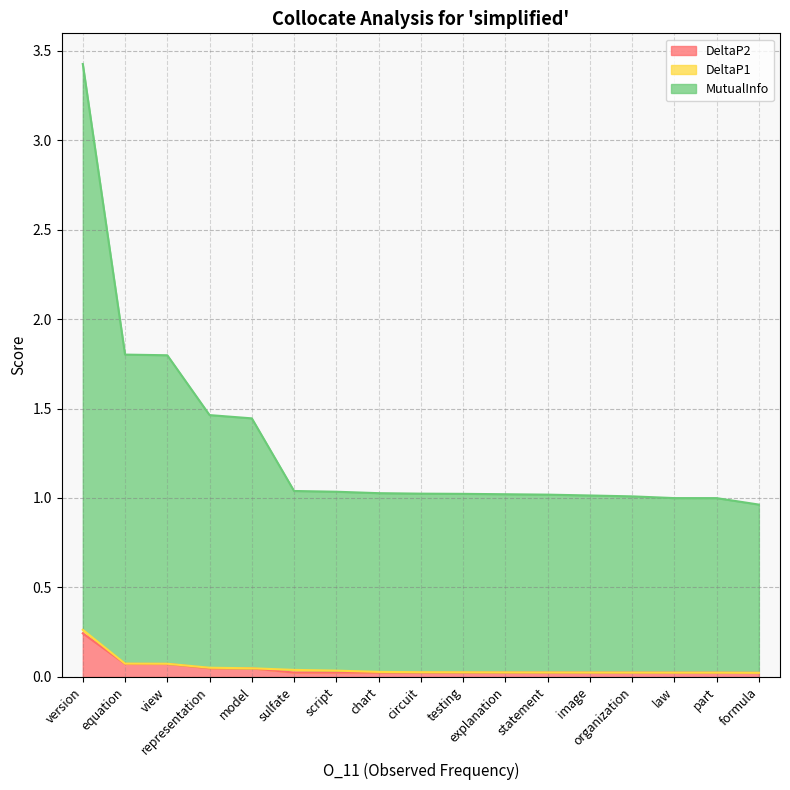

True or false: MutualInfo and DeltaP2 intersect in this chart.

False